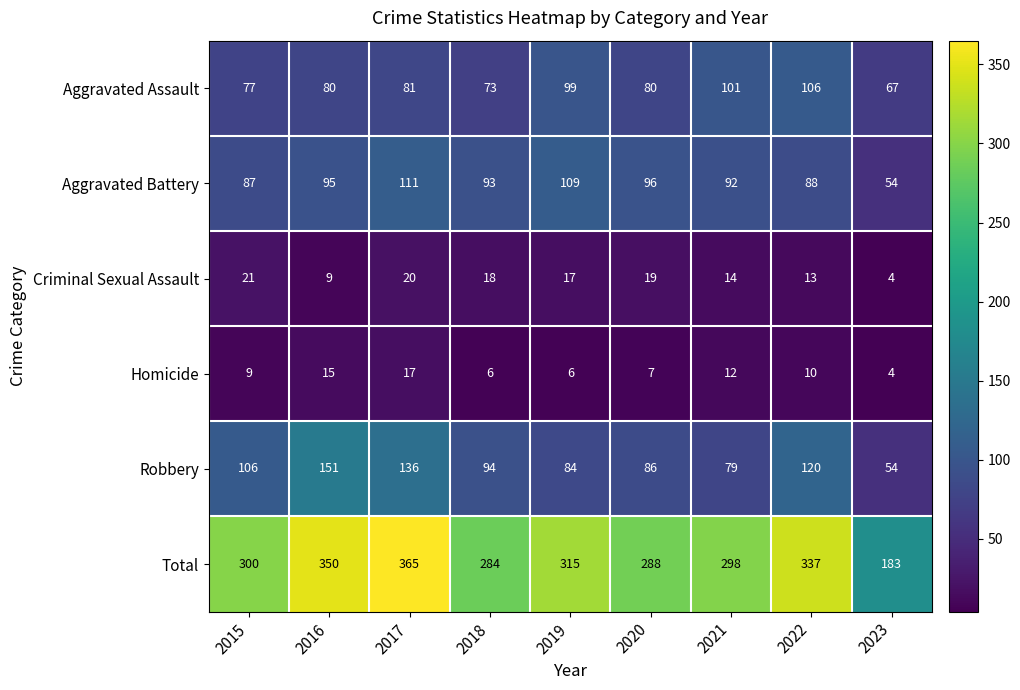

What value does the Aggravated Battery series have at 2016?

95